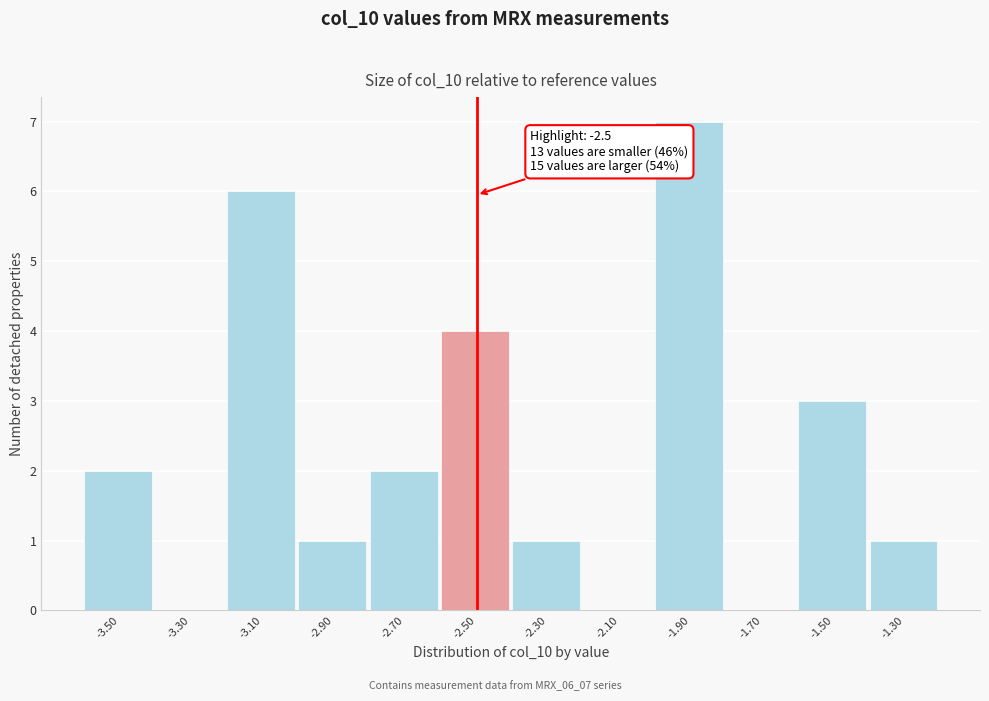

Which range on the x-axis has the tallest bar?

-2.0 to -1.8